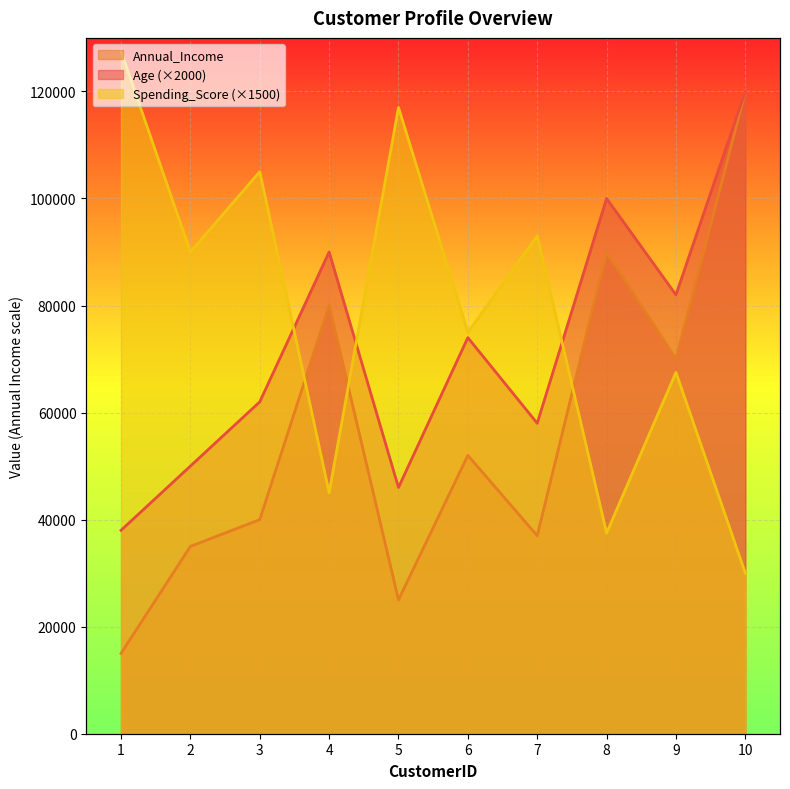

How many series are shown in this chart?

3